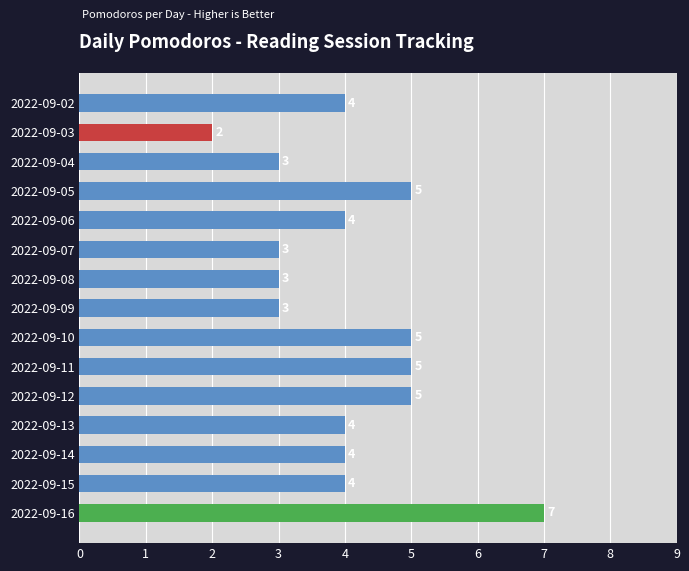

What is the sum of all values?

61